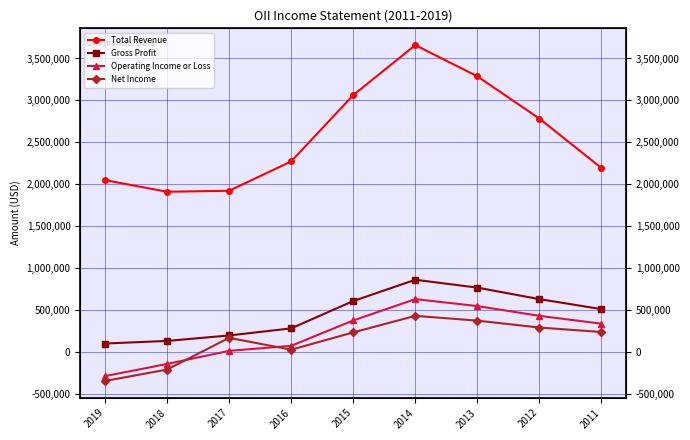

Rank the series at 2018 from highest to lowest value.

Total Revenue, Gross Profit, Operating Income or Loss, Net Income